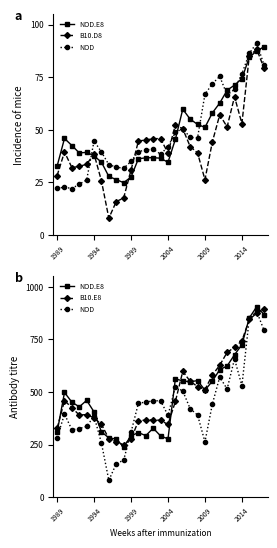

What is the value of the NOD point at the 18th from the left?

504.7